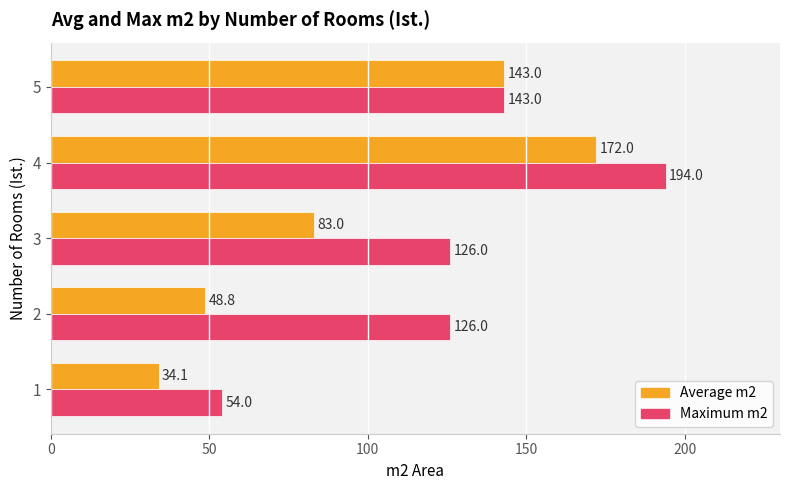

What is the smallest value displayed?

34.1